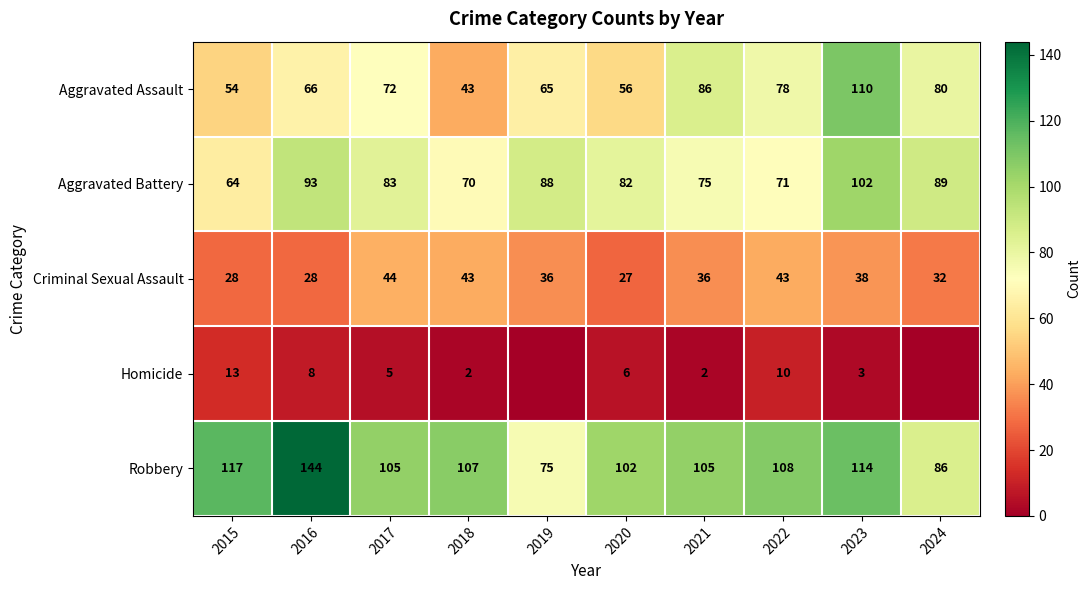

Rank the categories by Aggravated Assault value from highest to lowest.

2023, 2021, 2024, 2022, 2017, 2016, 2019, 2020, 2015, 2018